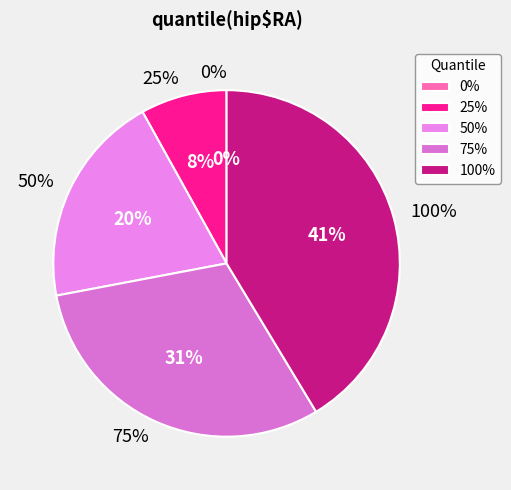

How many slices are in this pie chart?

5